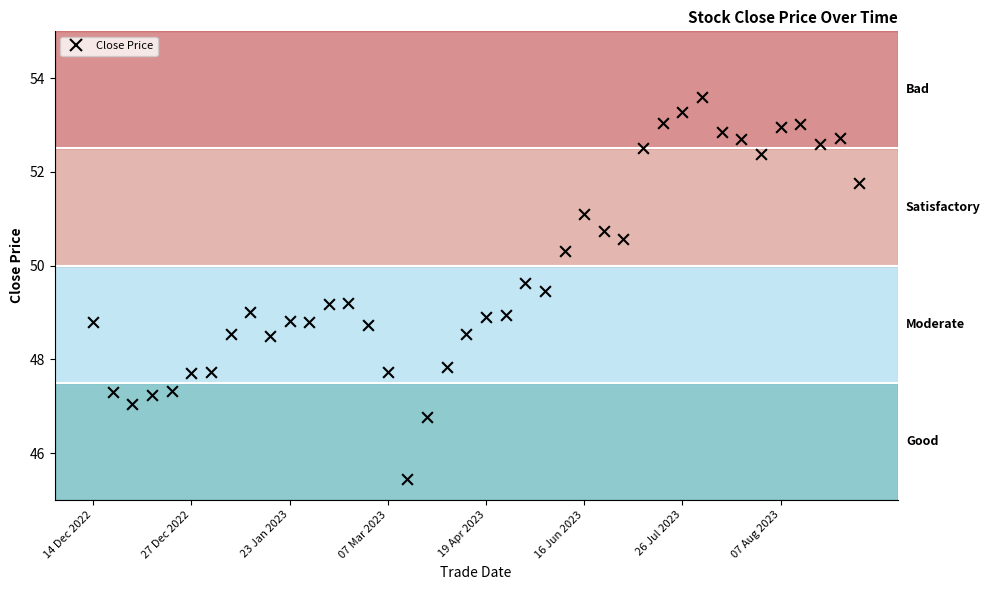

What is the range of Y values (max minus min)?

8.2